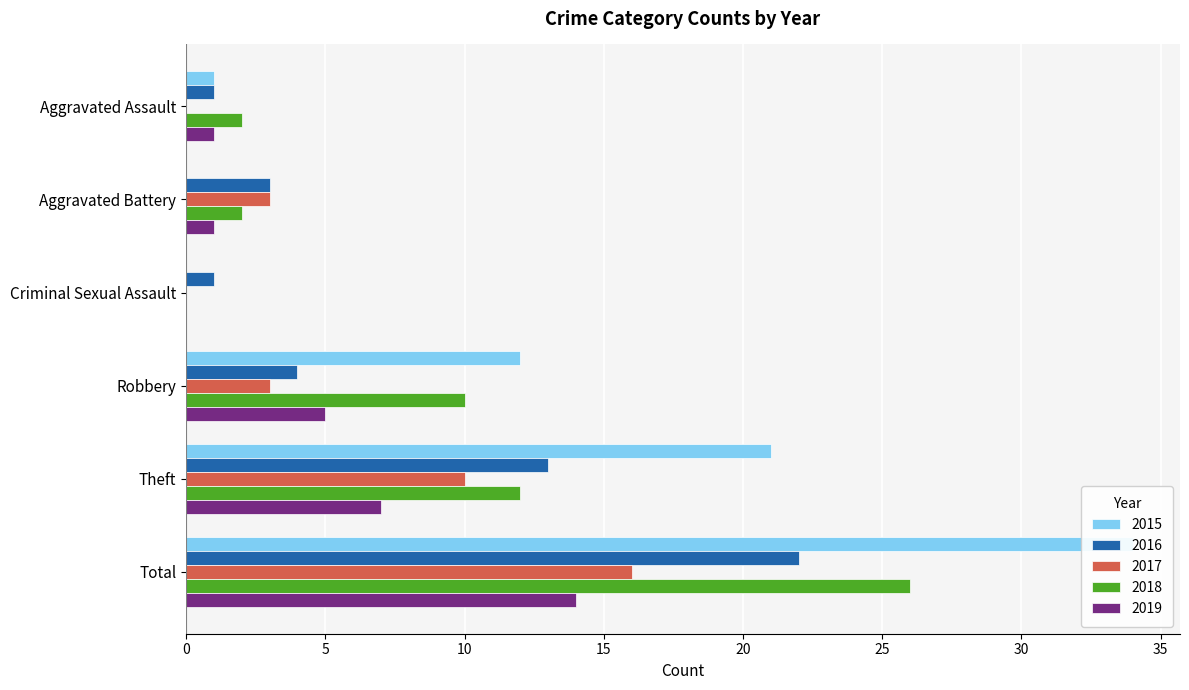

Reading left to right, what are all the values shown in this chart?

2015: 1	0	0	12	21	34
2016: 1	3	1	4	13	22
2017: 0	3	0	3	10	16
2018: 2	2	0	10	12	26
2019: 1	1	0	5	7	14